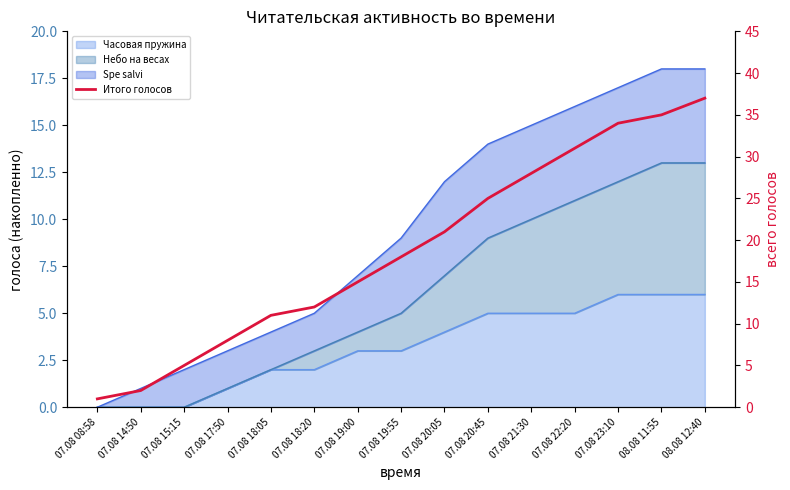

What is the maximum value shown in the chart?

37